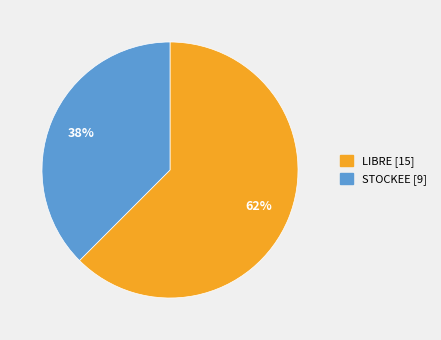

Count the number of slices in the pie.

2